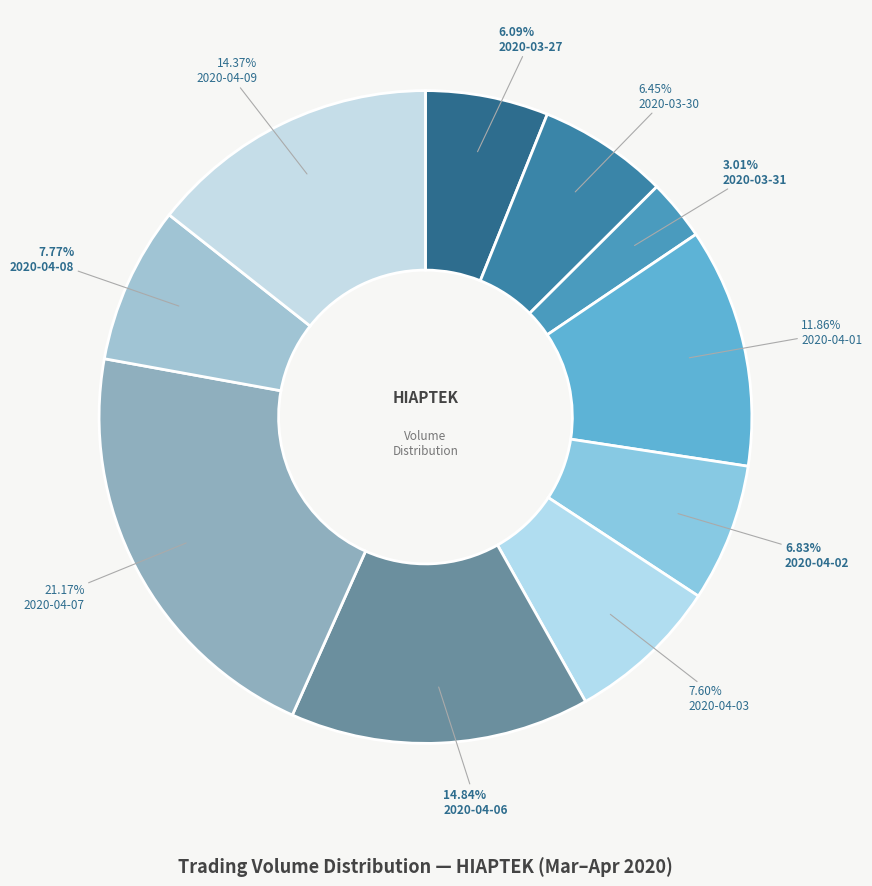

Count the number of slices in the pie.

10